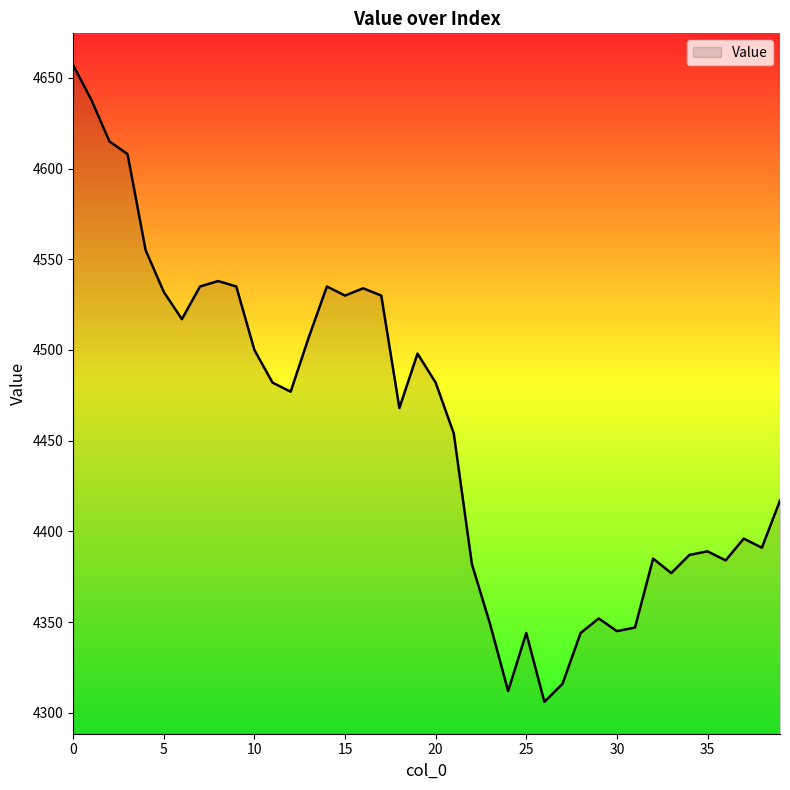

True or false: there are more than 2 points higher than both neighbors.

True